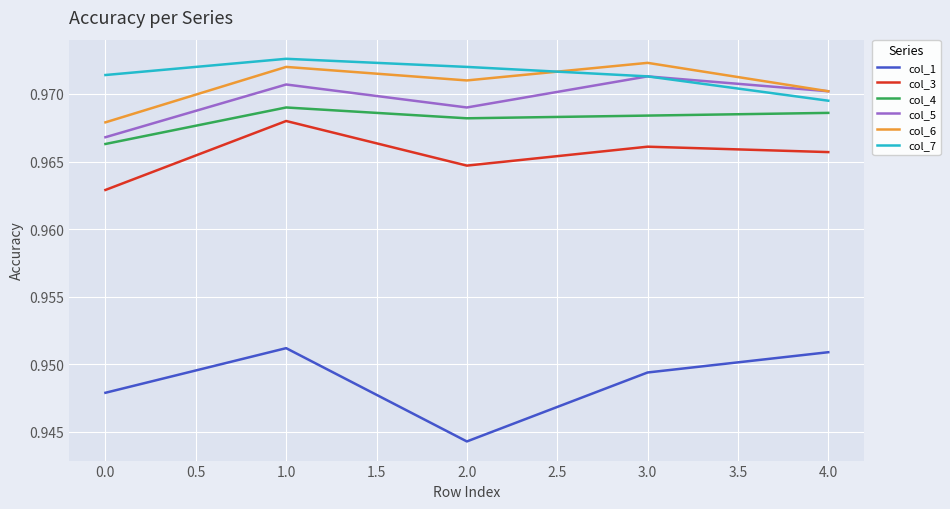

Where is col_1 nearest to the value 0?

2.0